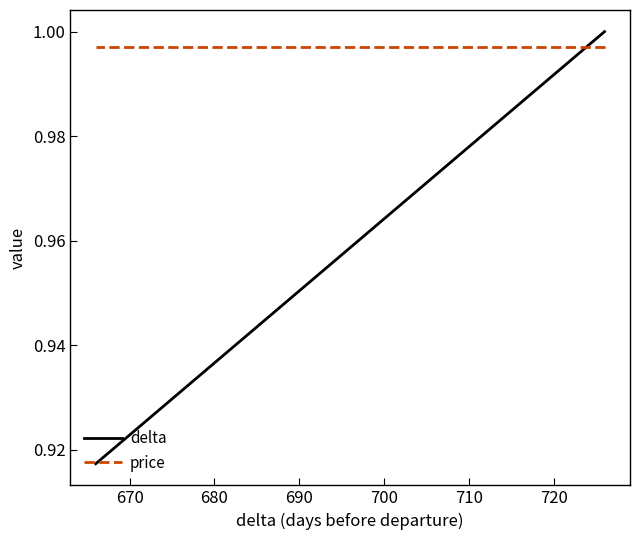

What is the average value of the delta series?

1.0